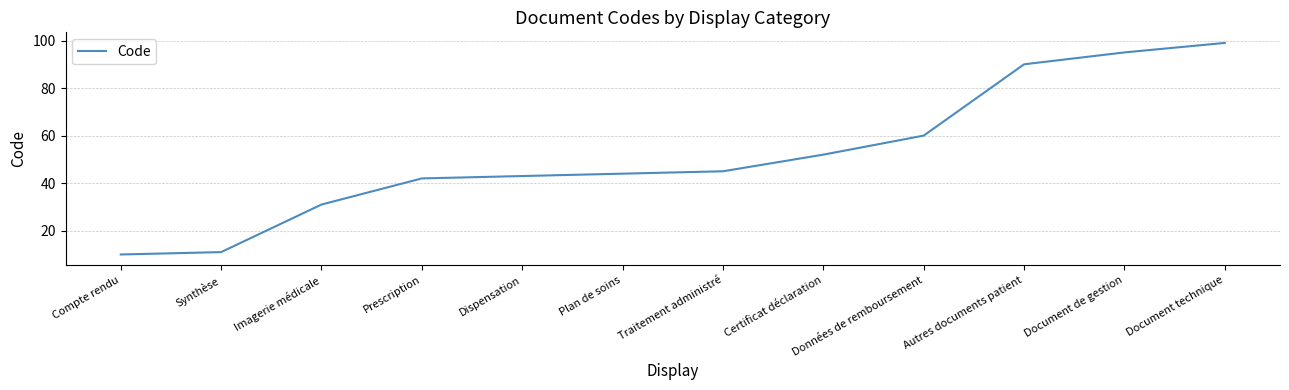

What position from the right is Compte rendu?

12